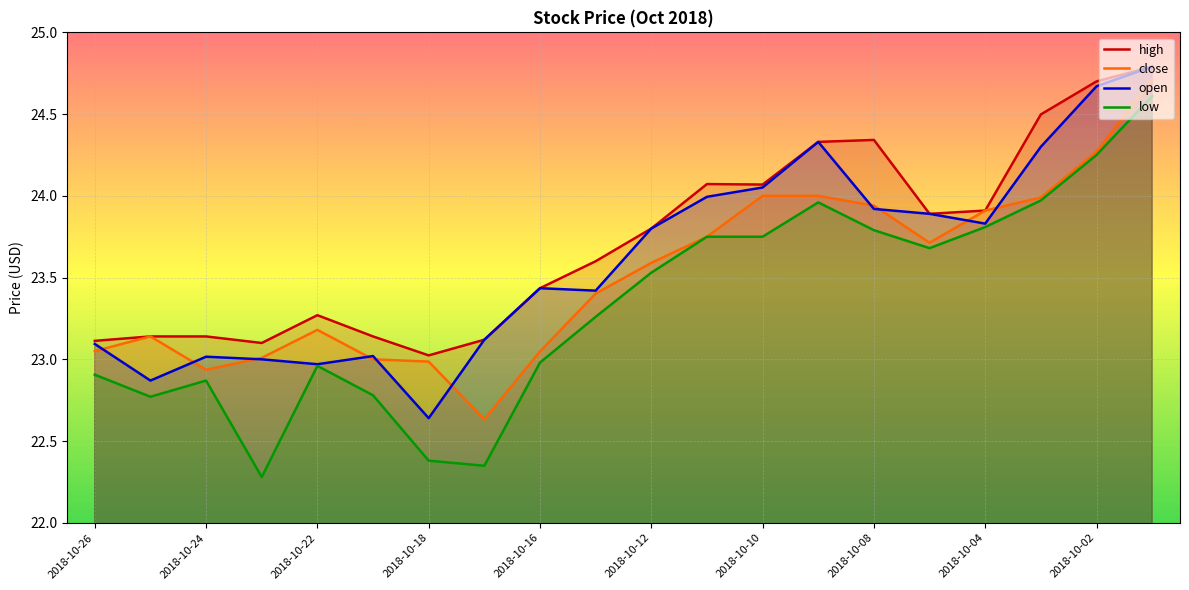

Which series has the largest range (max minus min)?

low